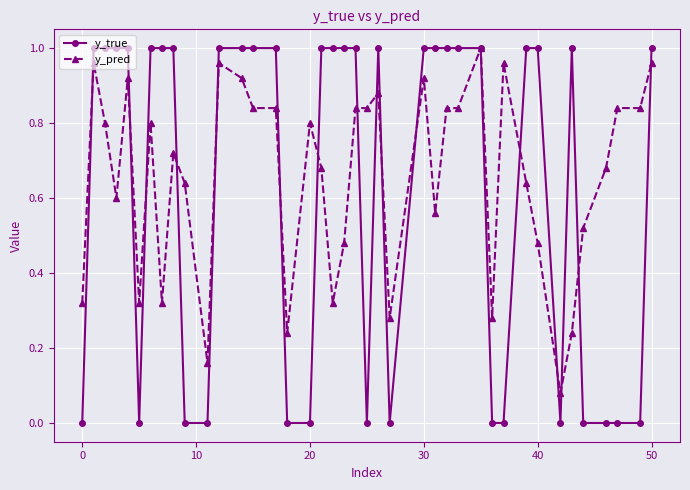

Which series has the widest spread of values?

y_true